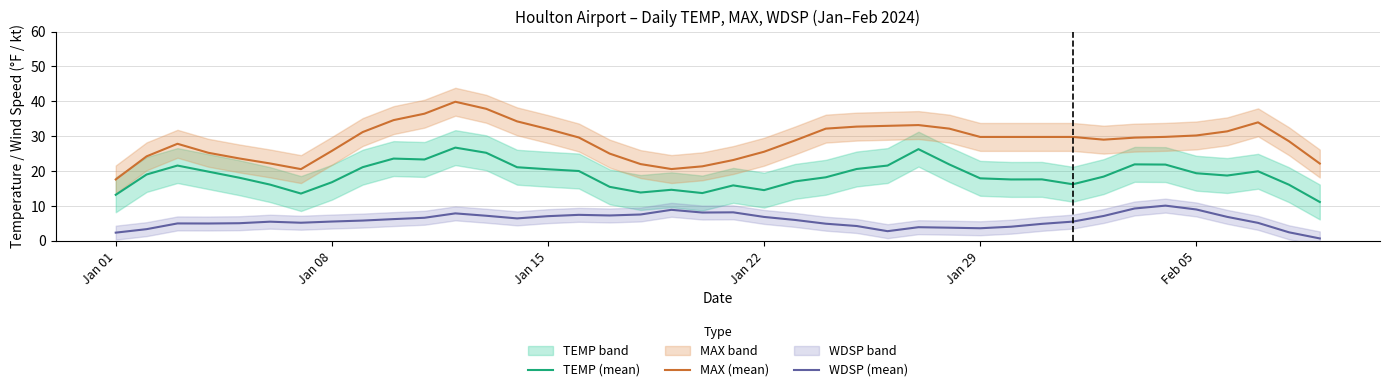

What is the value of the TEMP (mean) point at the 21st from the left?

15.9